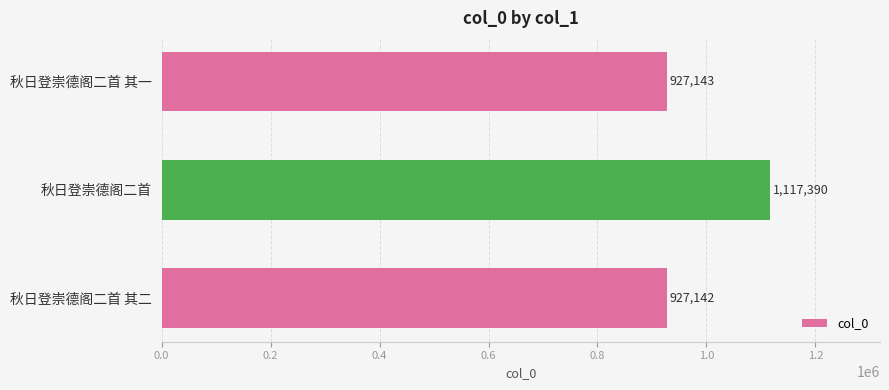

How many categories are shown in the chart?

3